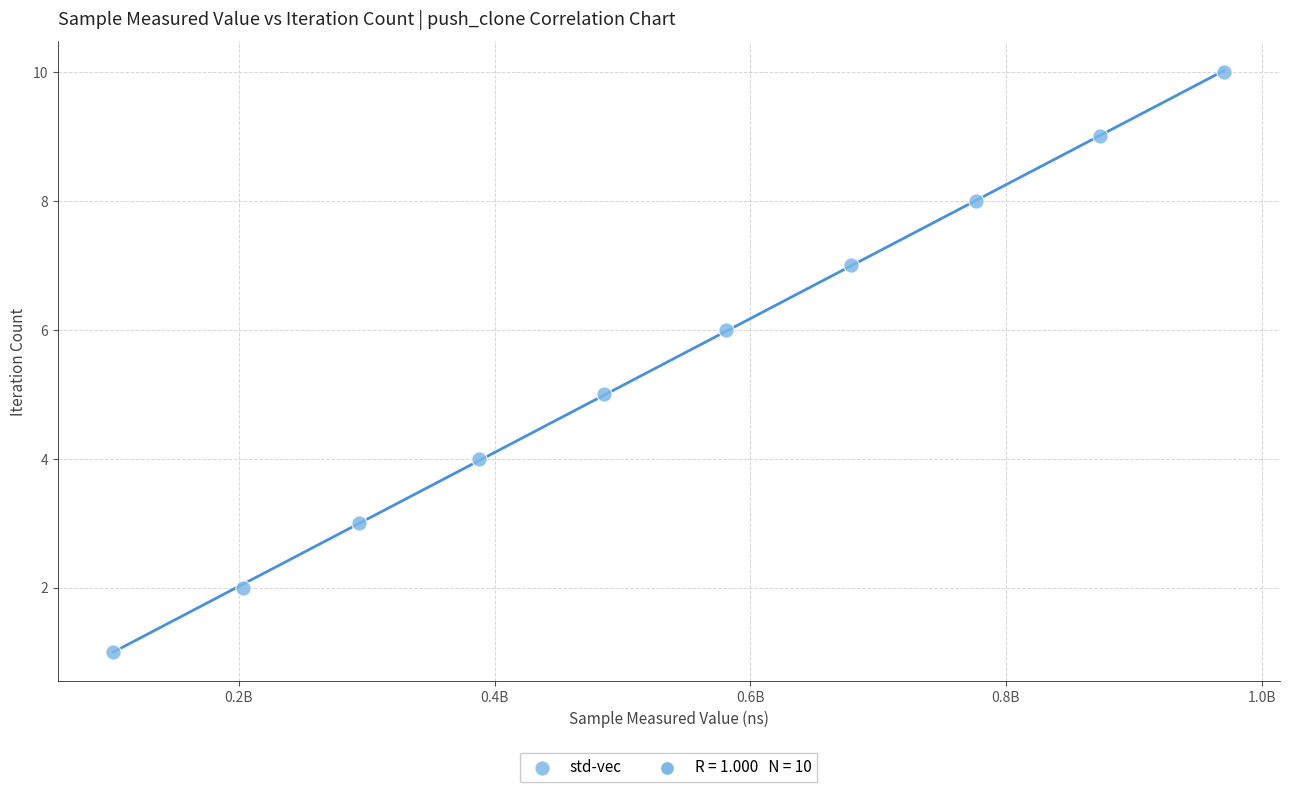

What is the average X value?

535303456